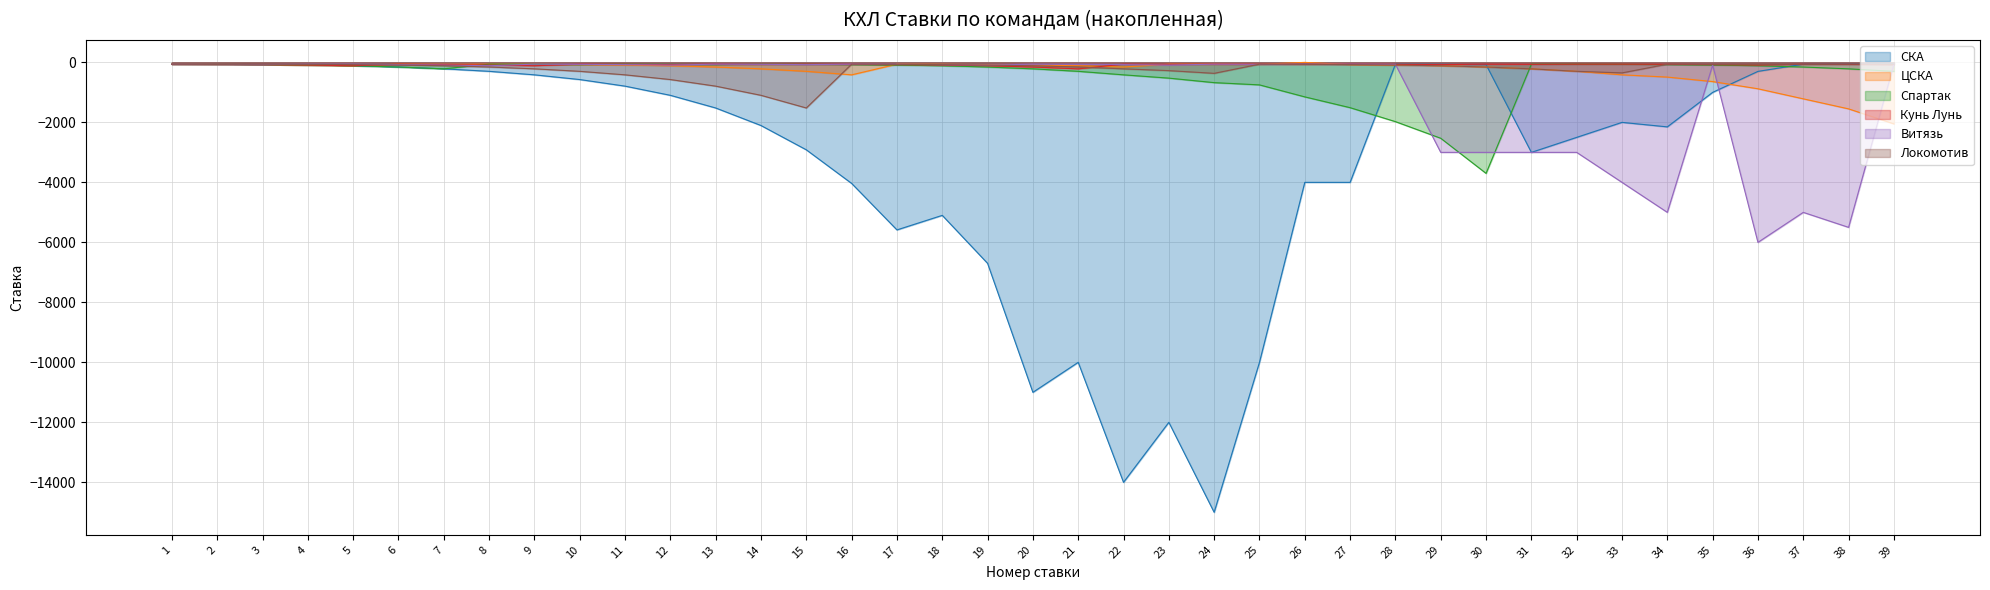

True or false: Витязь has more than 1 points higher than both neighbors.

True